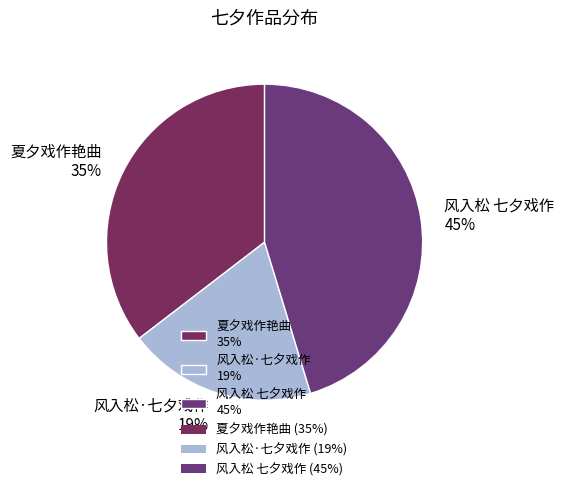

How many segments does this pie chart have?

3